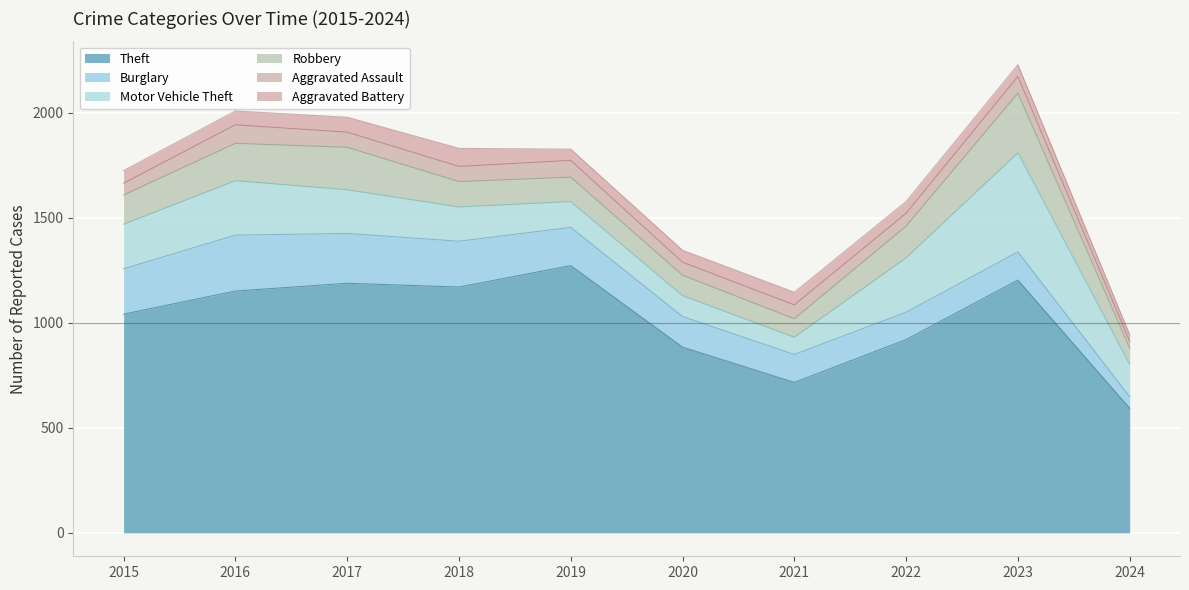

Which series has the largest total across all categories?

Theft